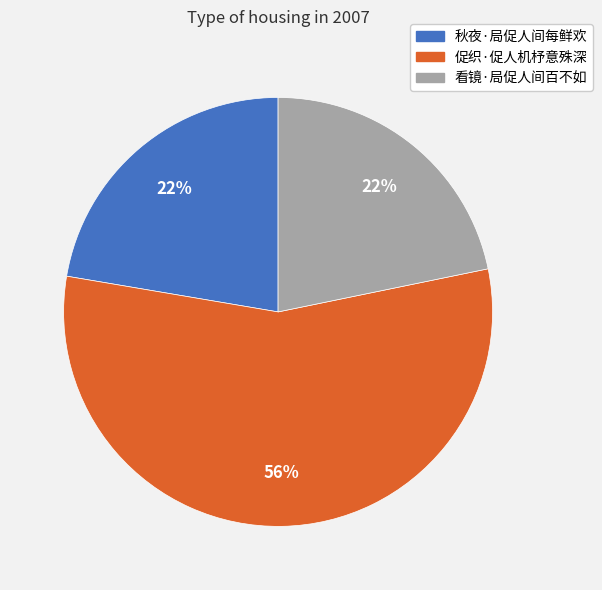

How many segments does this pie chart have?

3